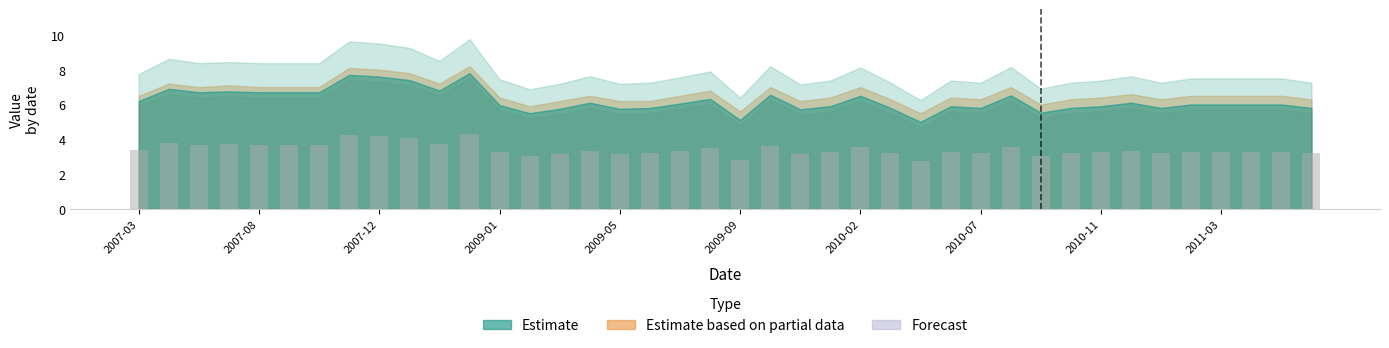

What is the difference between the maximum and minimum values?

1.5